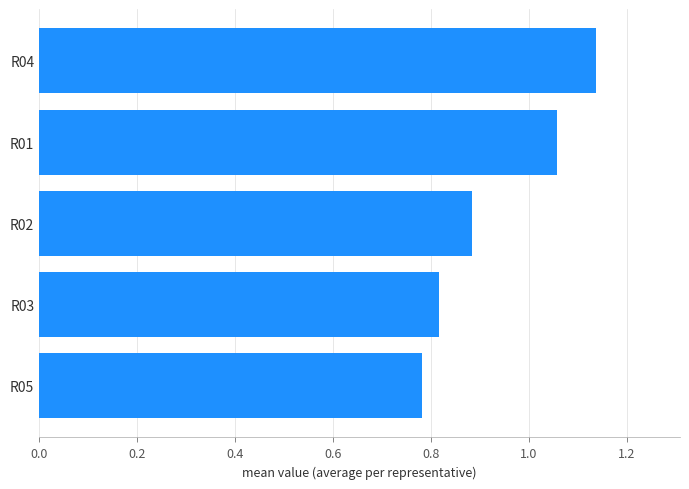

Count the values in the range 0 to 1.

3